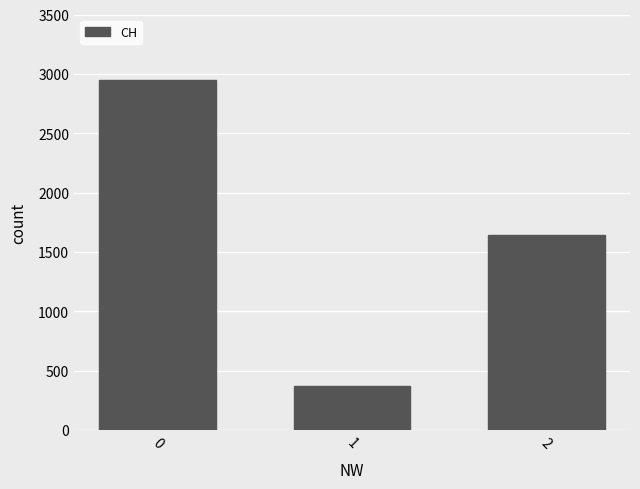

What is the difference between the second highest and minimum values?

1266